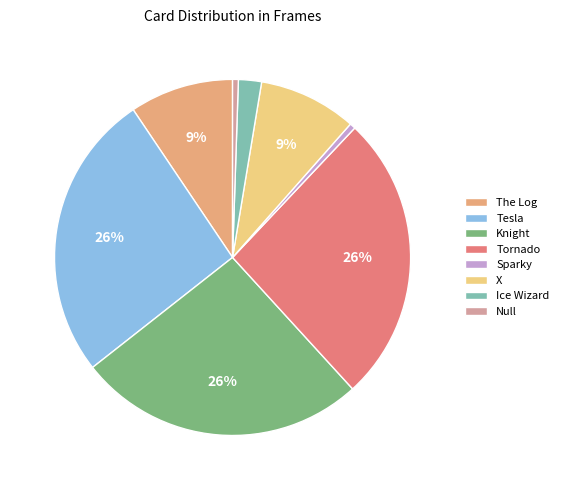

To the nearest percent, what is the combined percentage of Tornado and Tesla?

52%